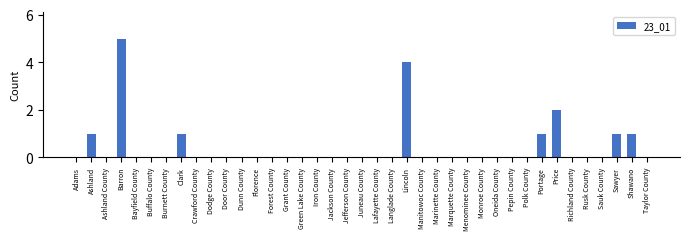

What is the sum of all values?

16